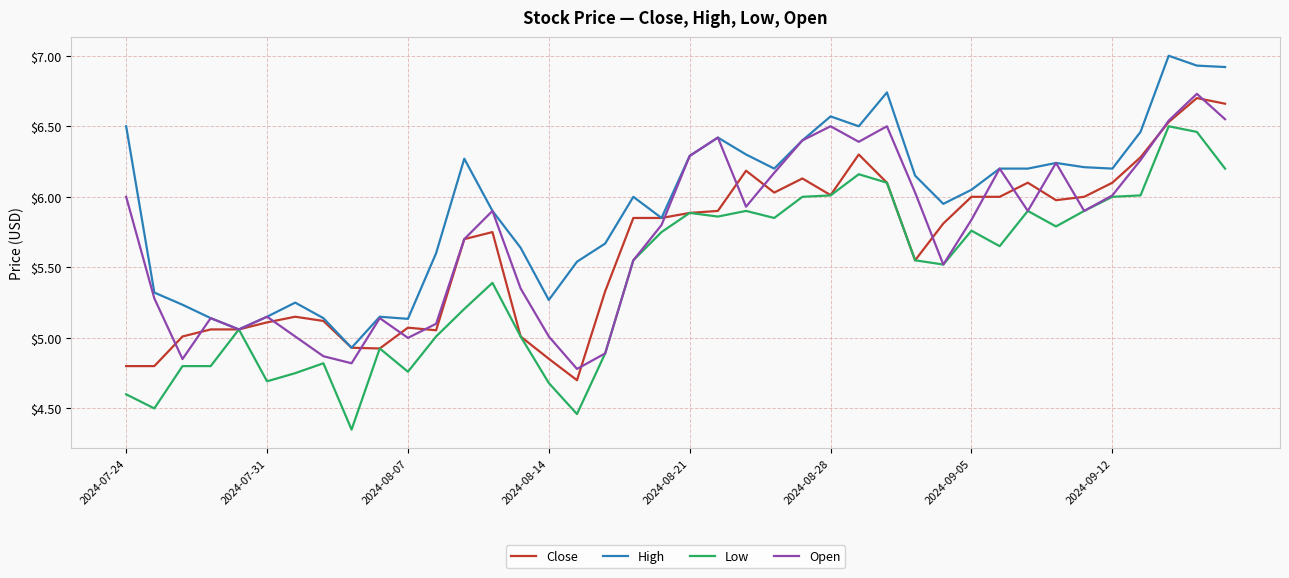

Which series has the largest total across all categories?

High